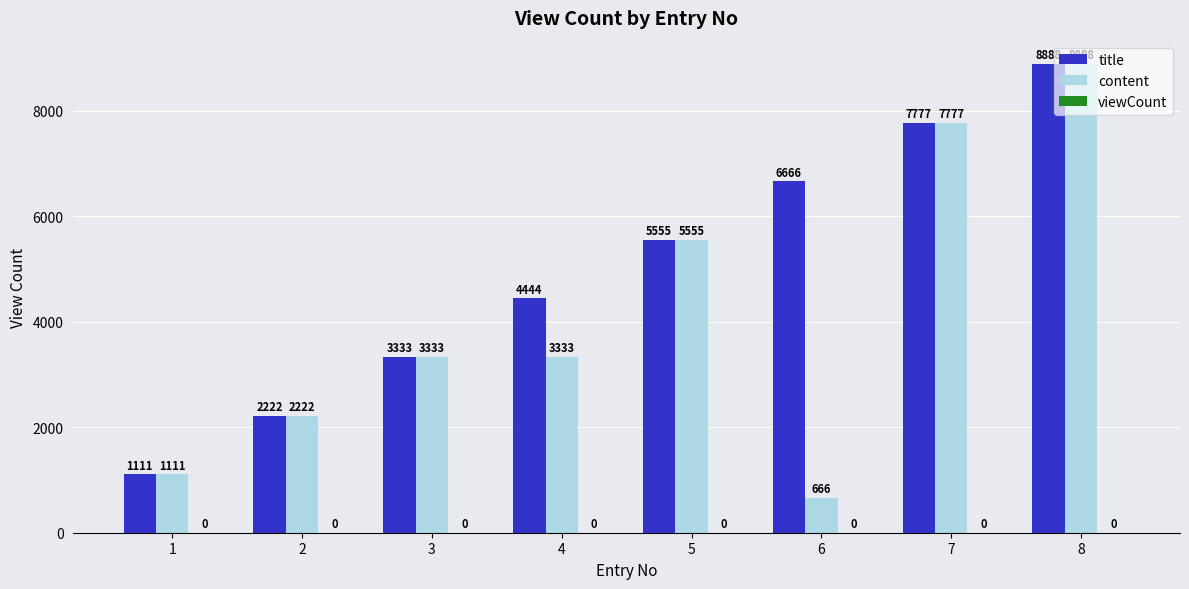

Read the title value at 7.

7777